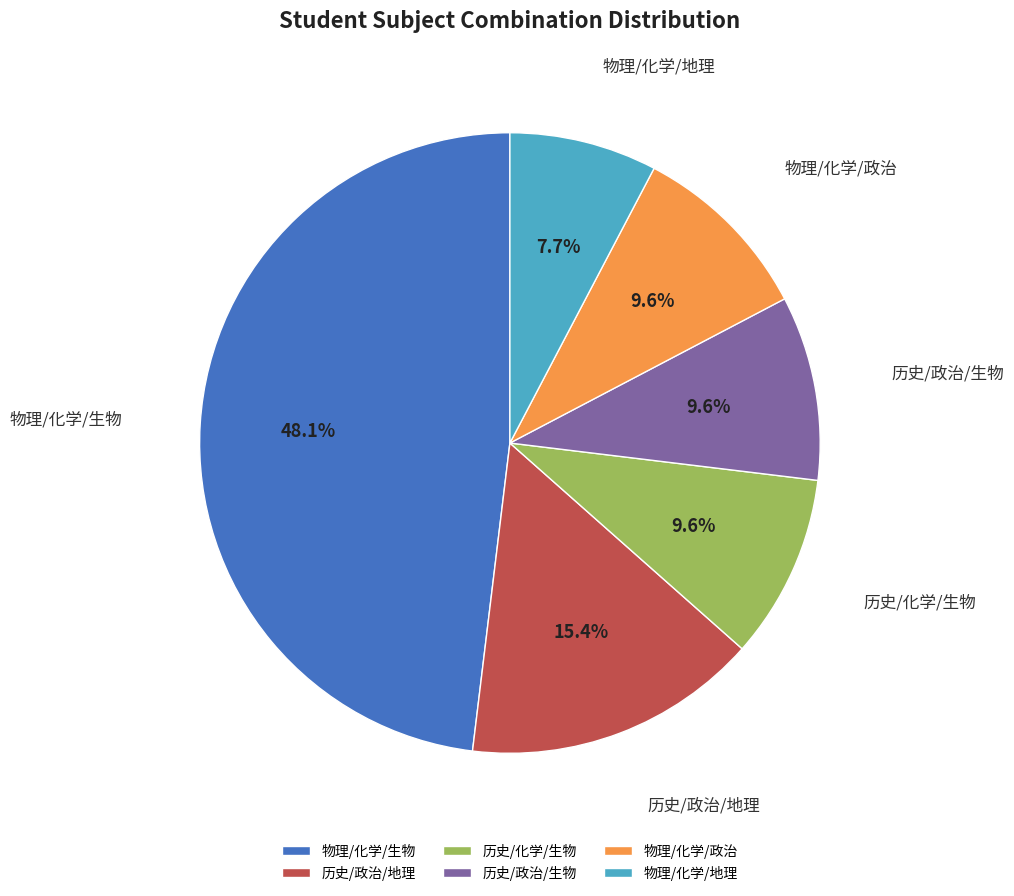

Approximately how many times larger is the value at 物理/化学/生物 compared to 物理/化学/政治?

5.0